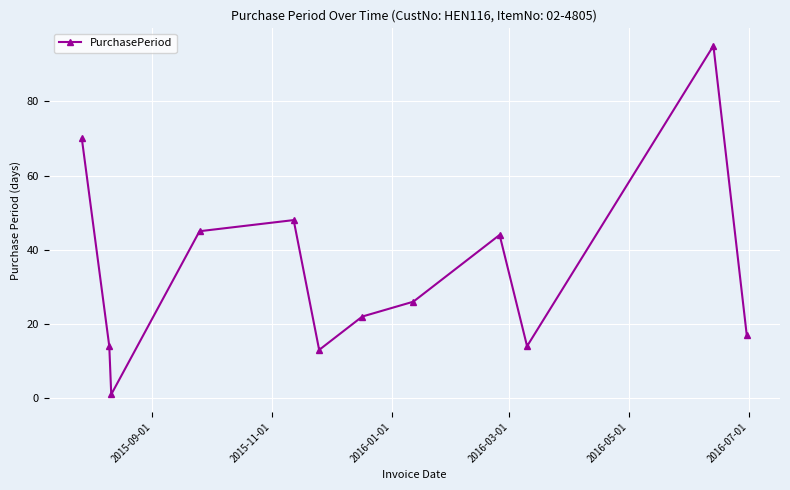

What is the difference between the maximum and minimum values?

94